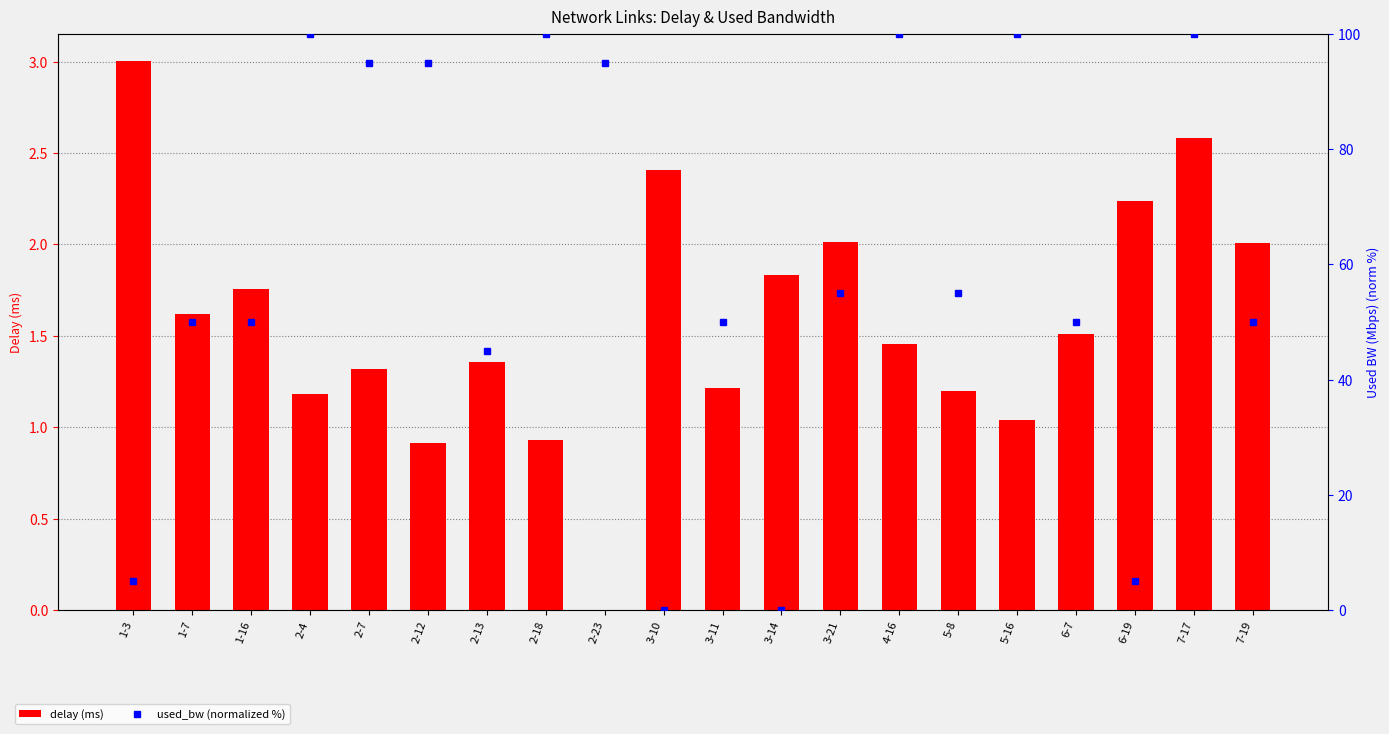

How many groups of bars are there?

20